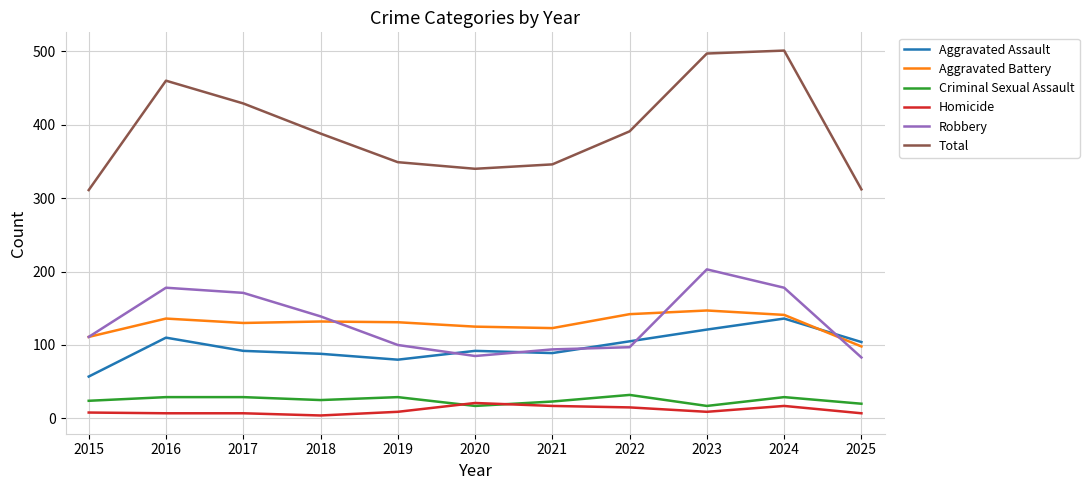

What is the difference between the maximum and minimum values in the Aggravated Assault series?

79